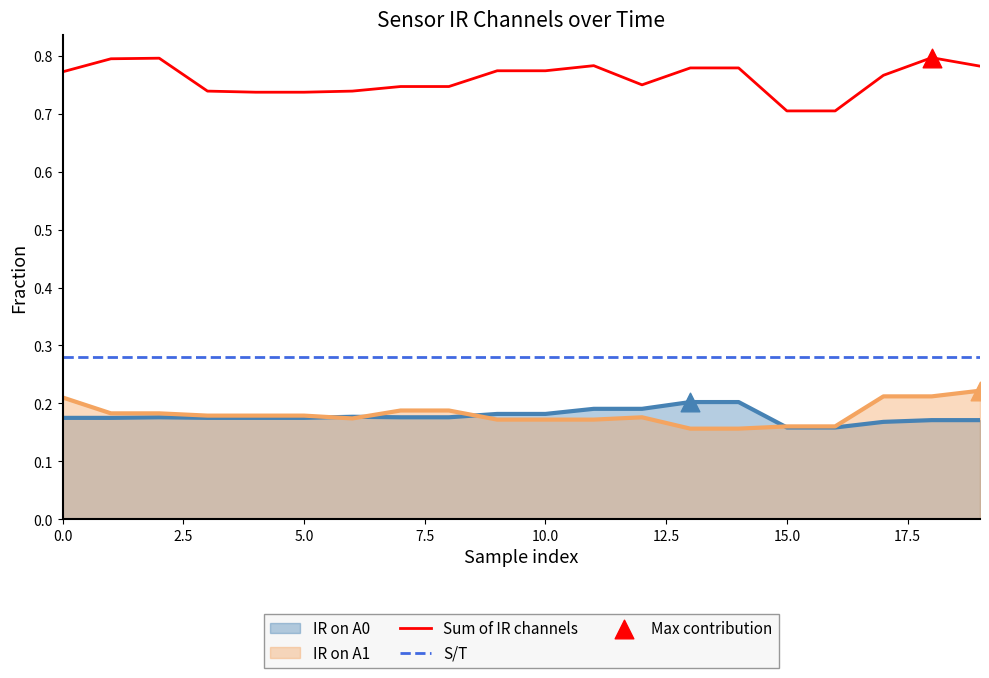

Which series contains the lowest Y value?

IR on A1